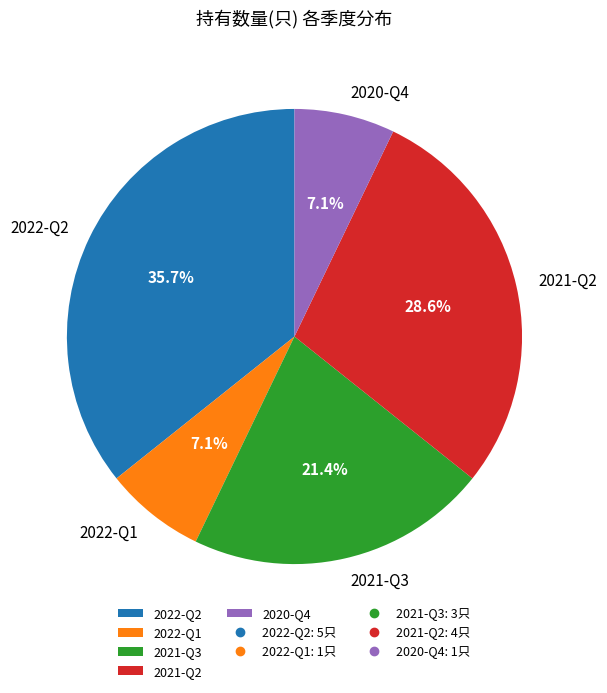

Combined, do 2020-Q4 and 2022-Q2 account for over 50%?

No